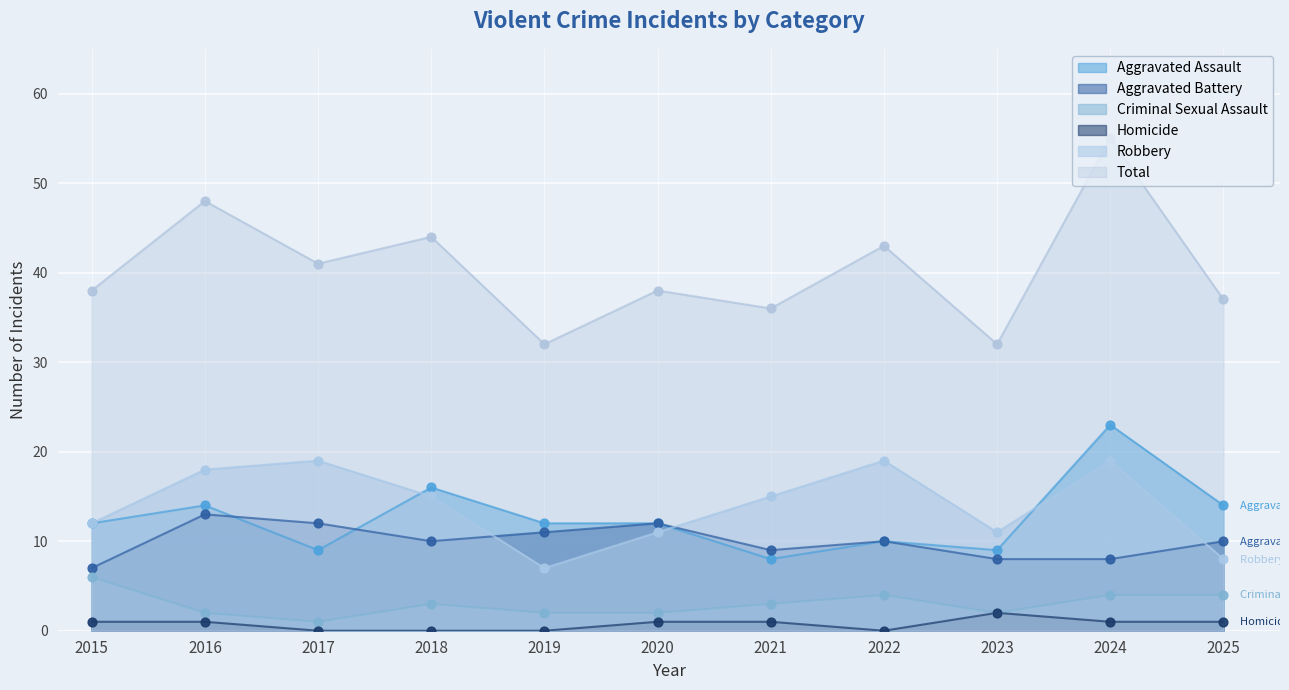

Which series contains the highest Y value?

Total